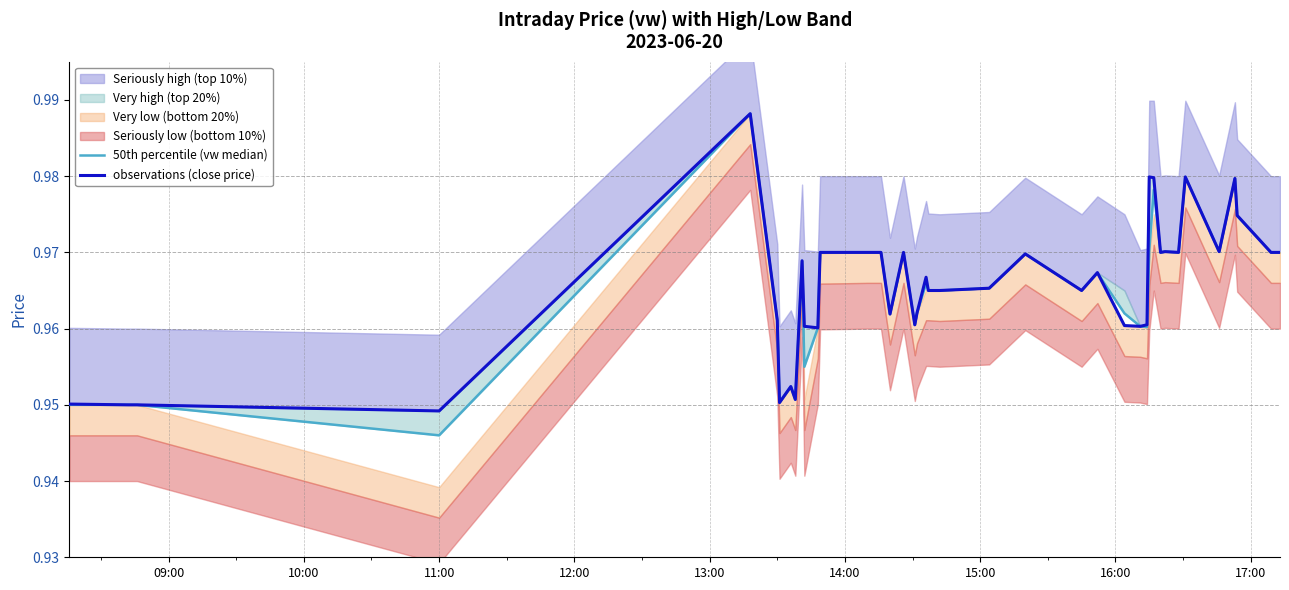

Does the chart have visible grid lines?

No